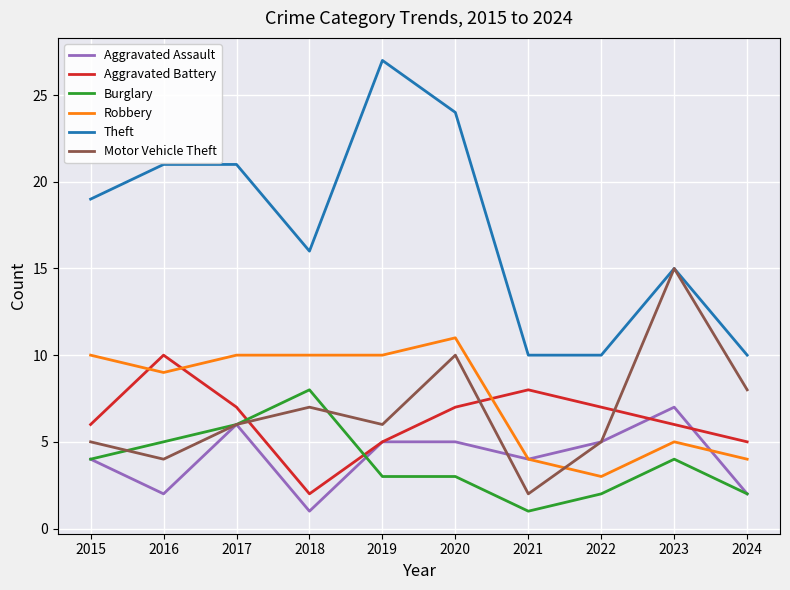

At which label is Motor Vehicle Theft closest to 8?

2024